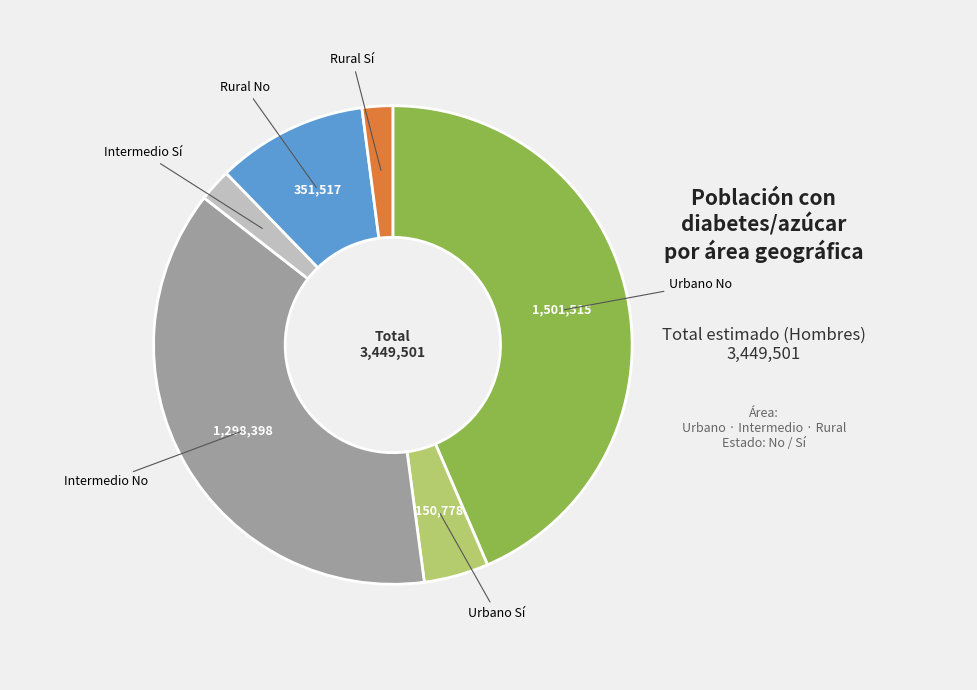

Is there any slice that represents more than half of the pie?

No